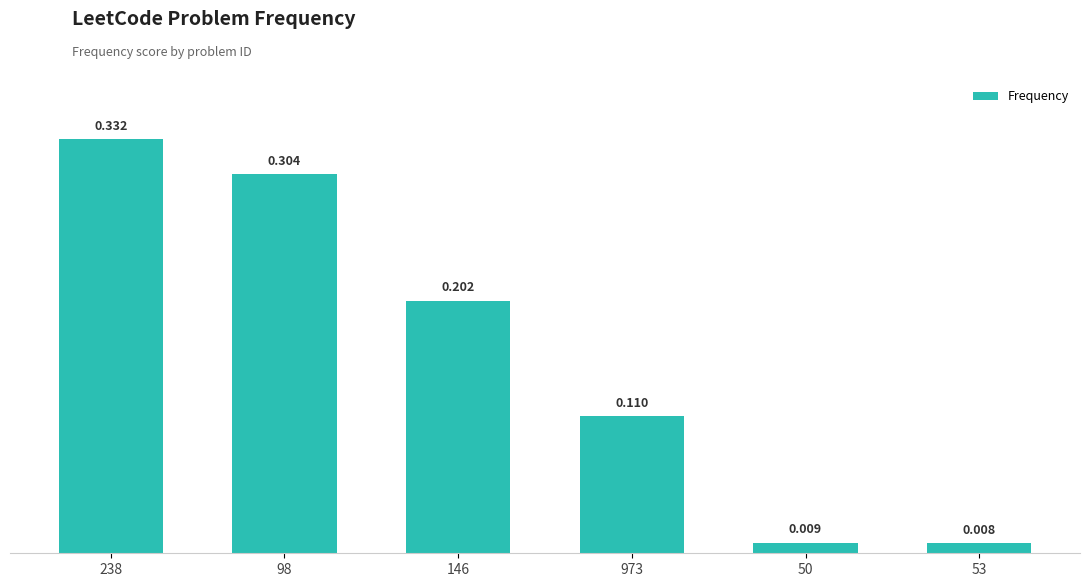

What is the difference between the second highest and minimum values?

0.3